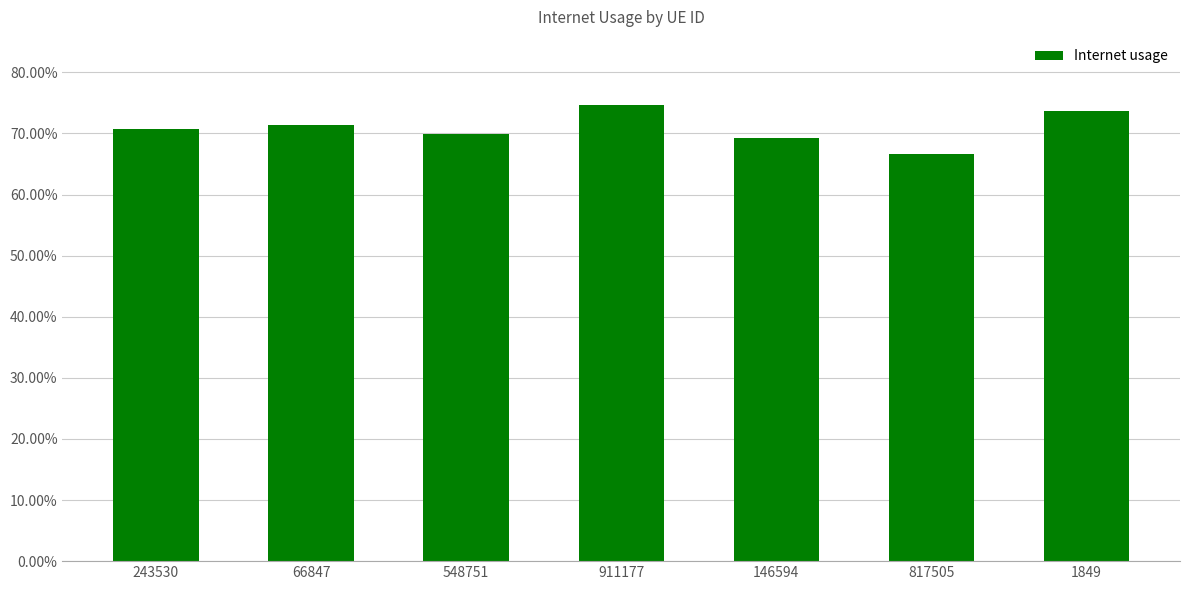

What is the maximum value shown in the chart?

0.7